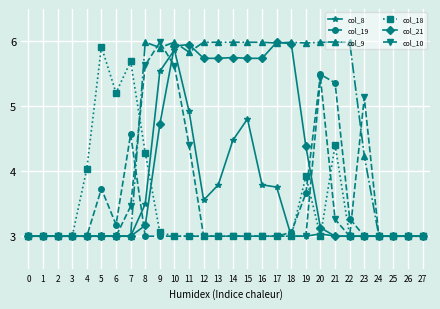

What is the minimum value shown in the chart?

3.0